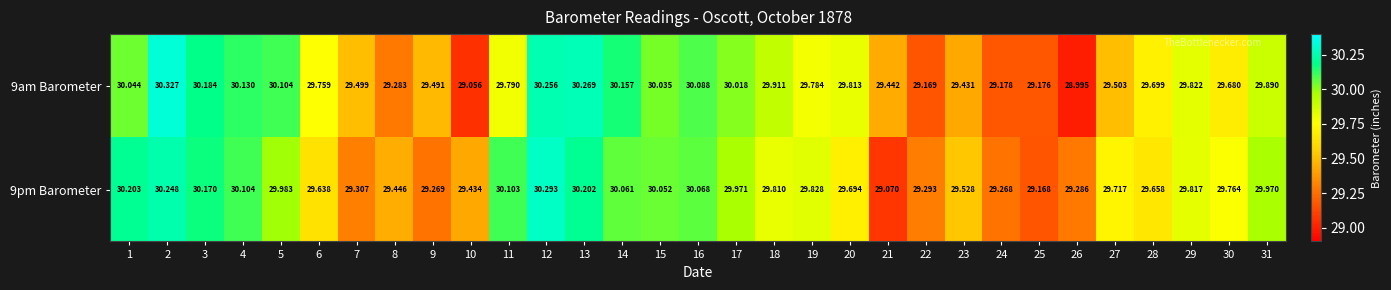

Which series has the widest spread of values?

9am Barometer